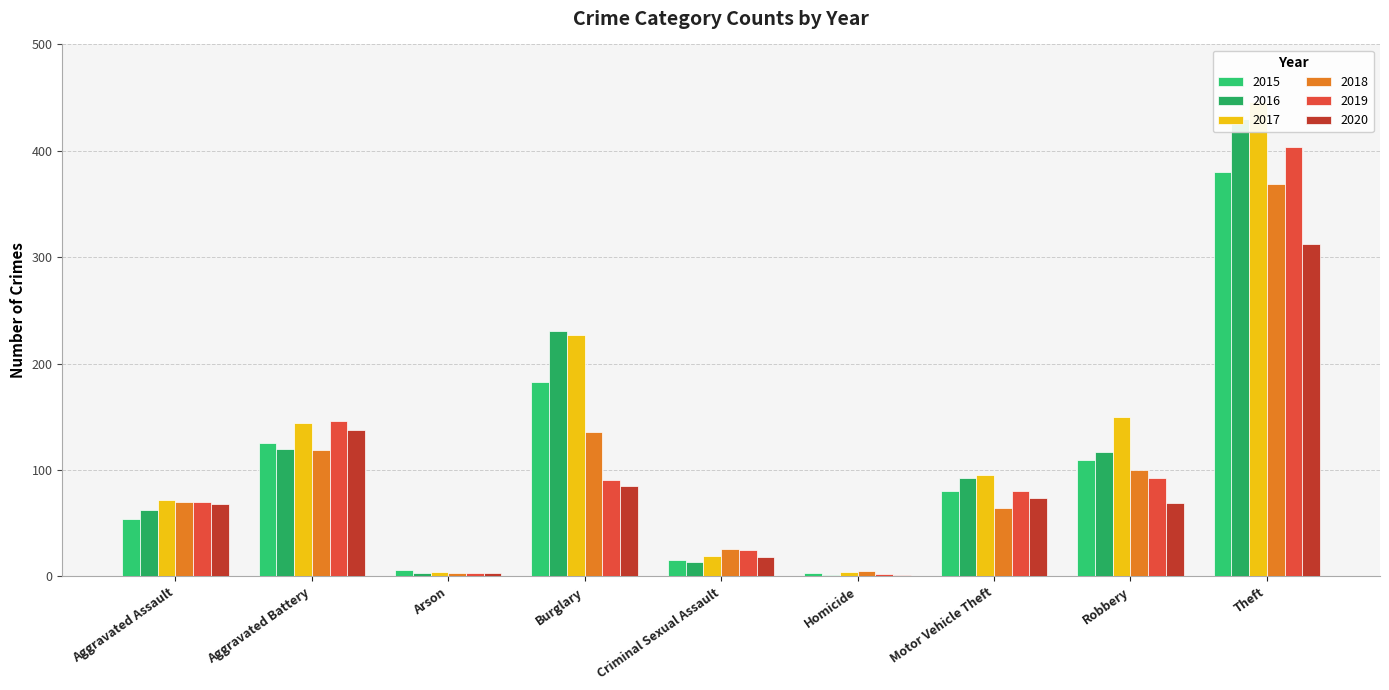

What are all the series names shown in the legend?

2015, 2016, 2017, 2018, 2019, 2020